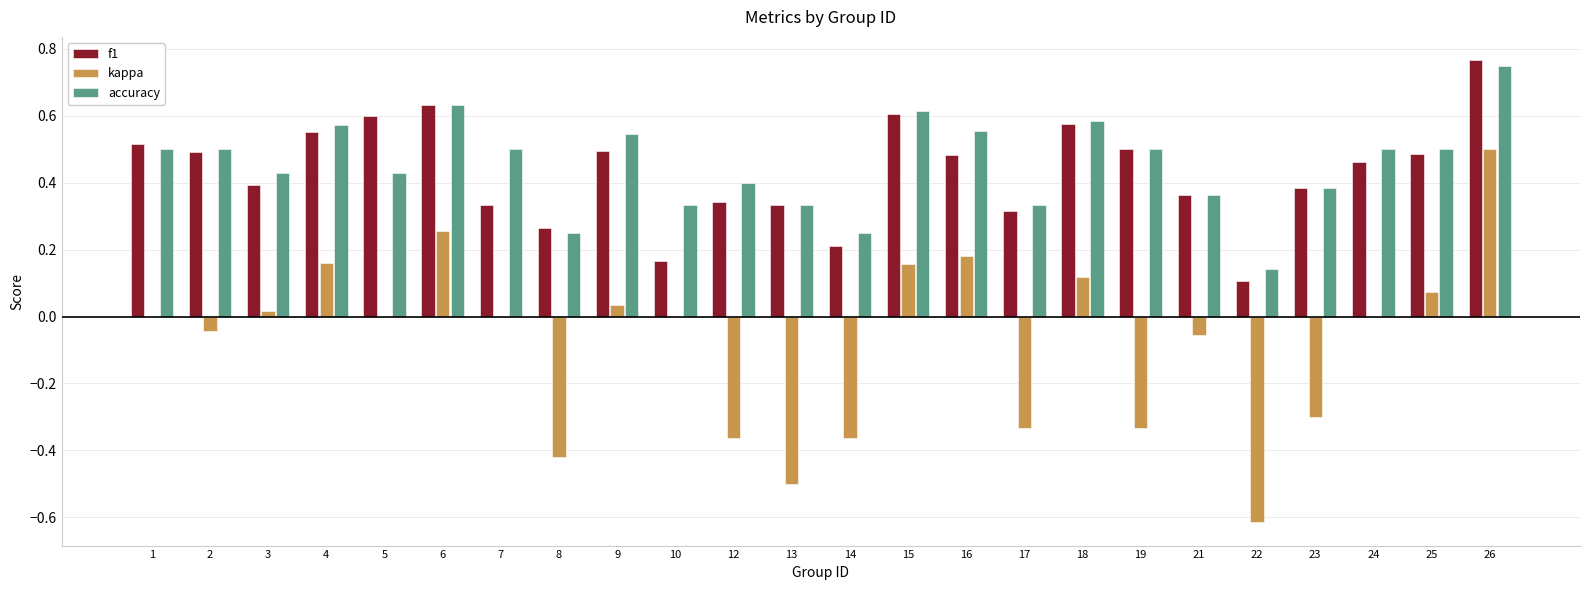

Is the value of kappa at 24 greater than the value of f1 at 9?

No